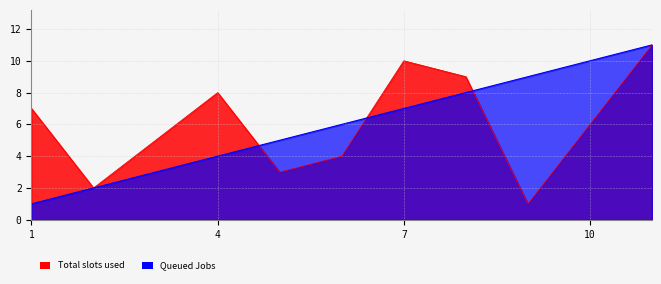

Does the chart display data point markers on the line(s)?

No